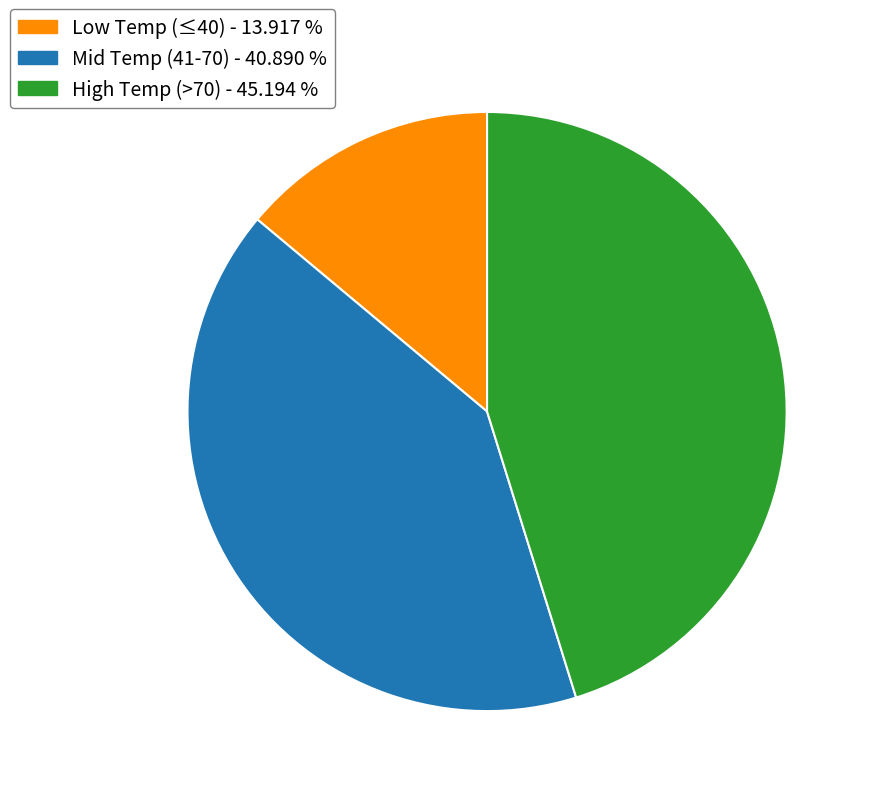

Rank the categories by value from highest to lowest.

High Temp (>70) - 45.194 %, Mid Temp (41-70) - 40.890 %, Low Temp (≤40) - 13.917 %